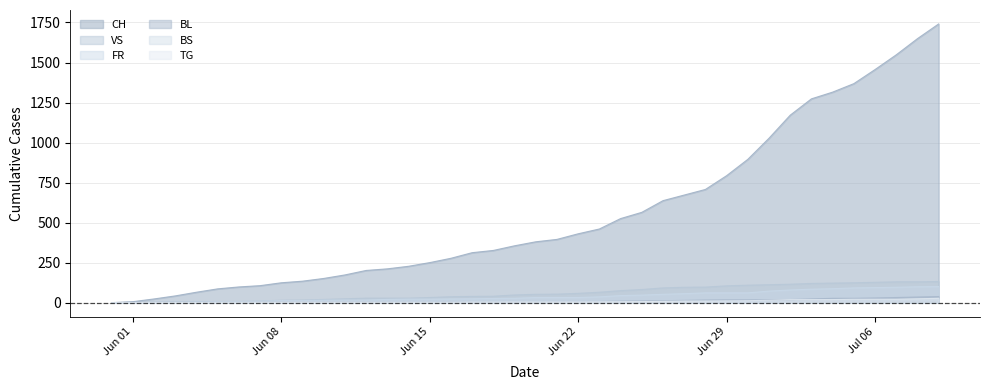

At how many categories does at least one series exceed 439?

17